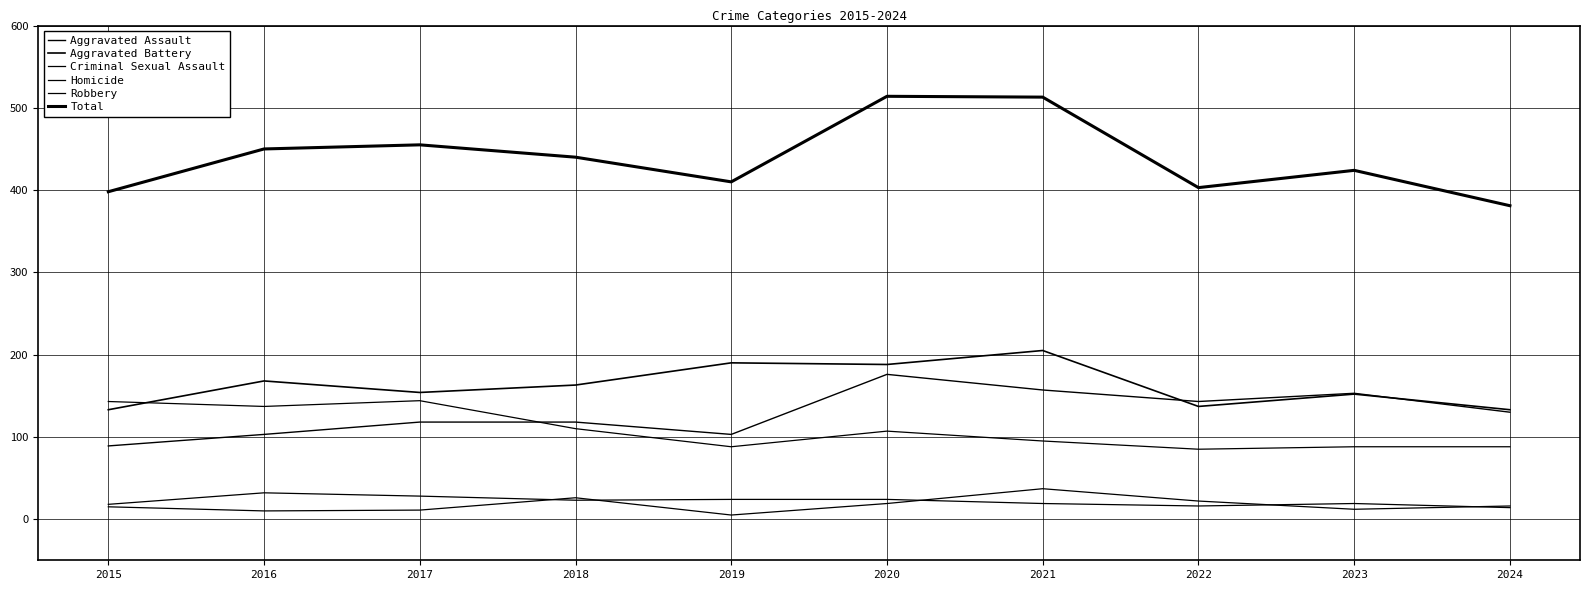

The Criminal Sexual Assault series shows 24 at 2019. True or false?

True